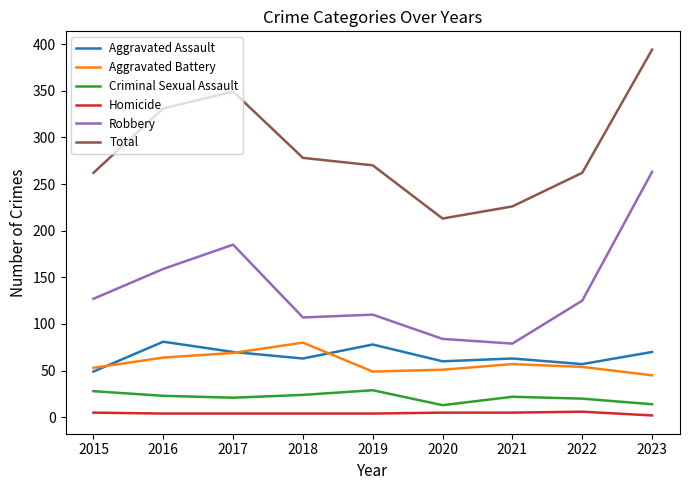

At which label does Homicide first exceed 4?

2015